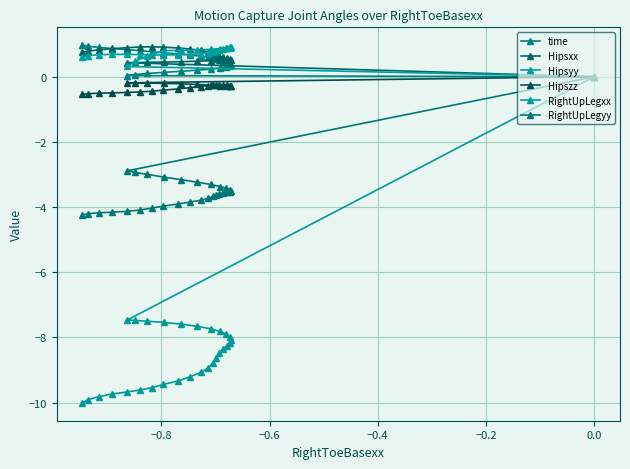

What is the value of the Hipsxx point at the 11th from the left?

0.9